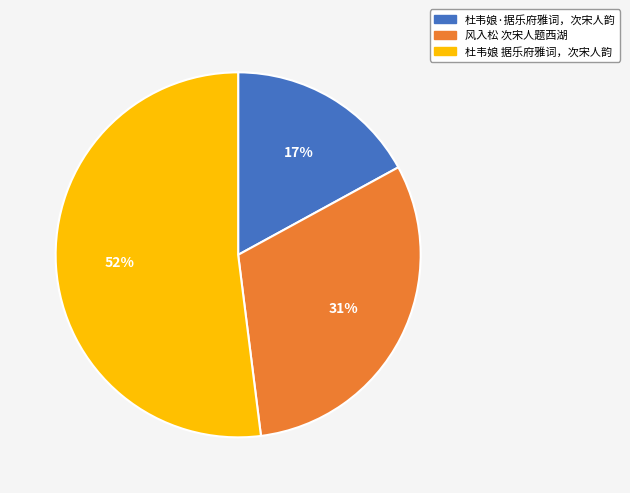

Is there a majority slice in this chart?

Yes